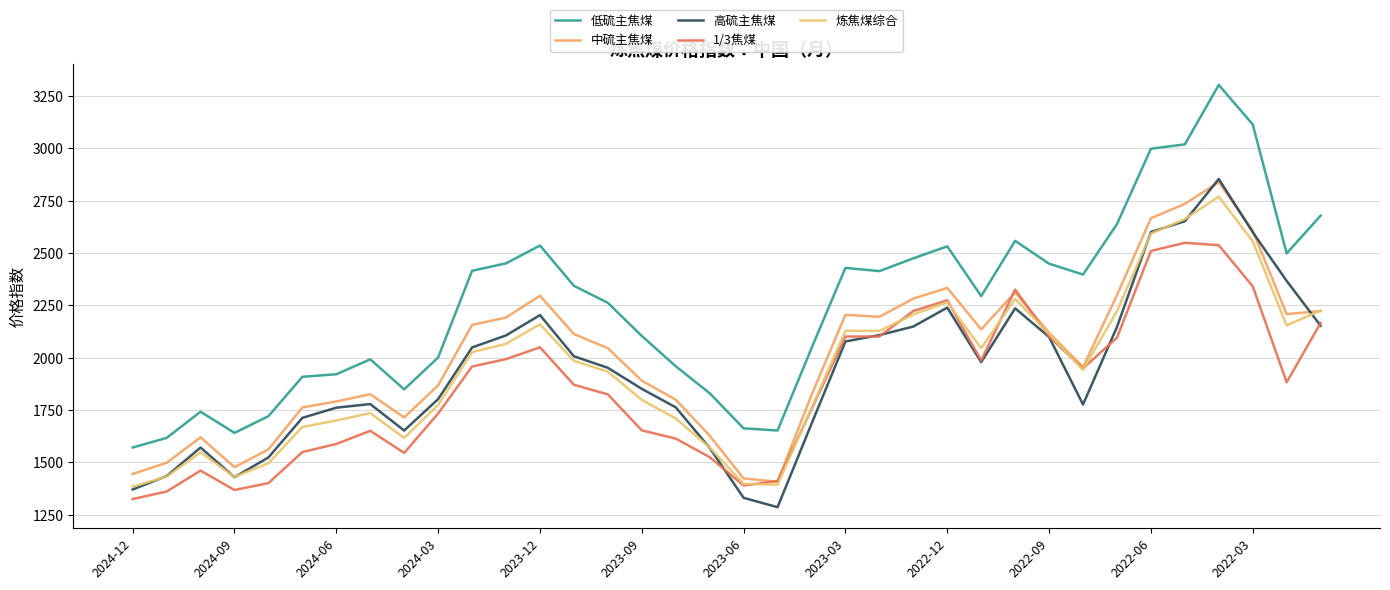

Does the chart display data point markers on the line(s)?

No